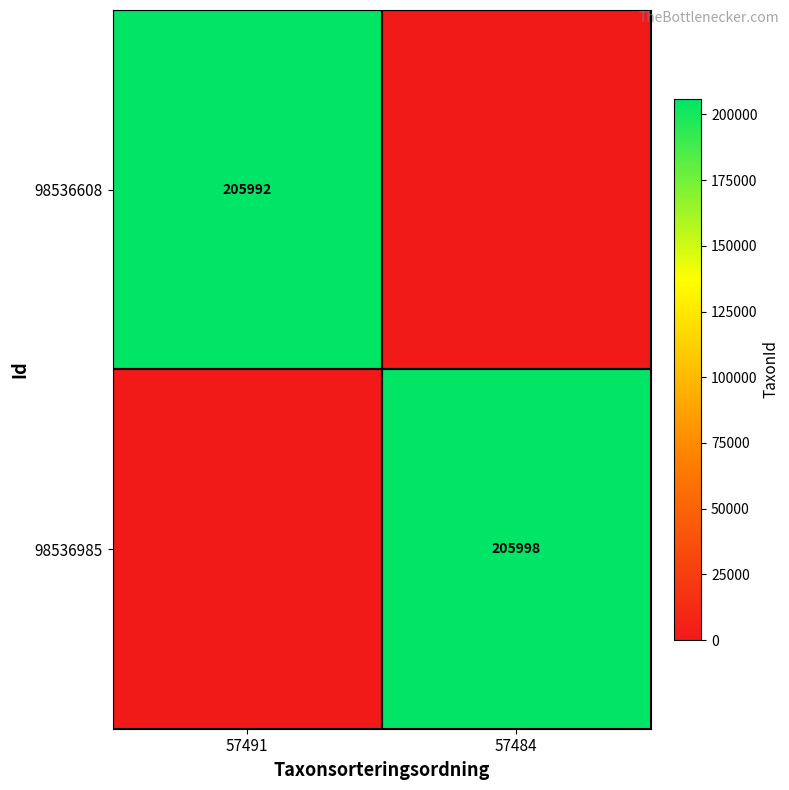

True or false: 98536608 has a value of 205992 at 57491.

True